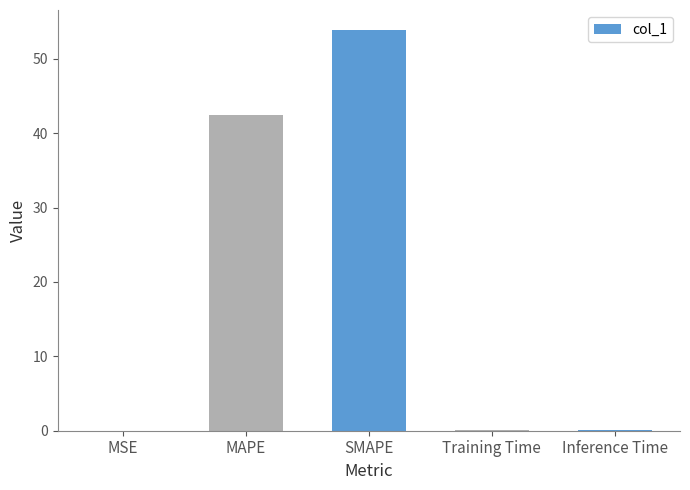

The value at SMAPE is 53.9. True or false?

True